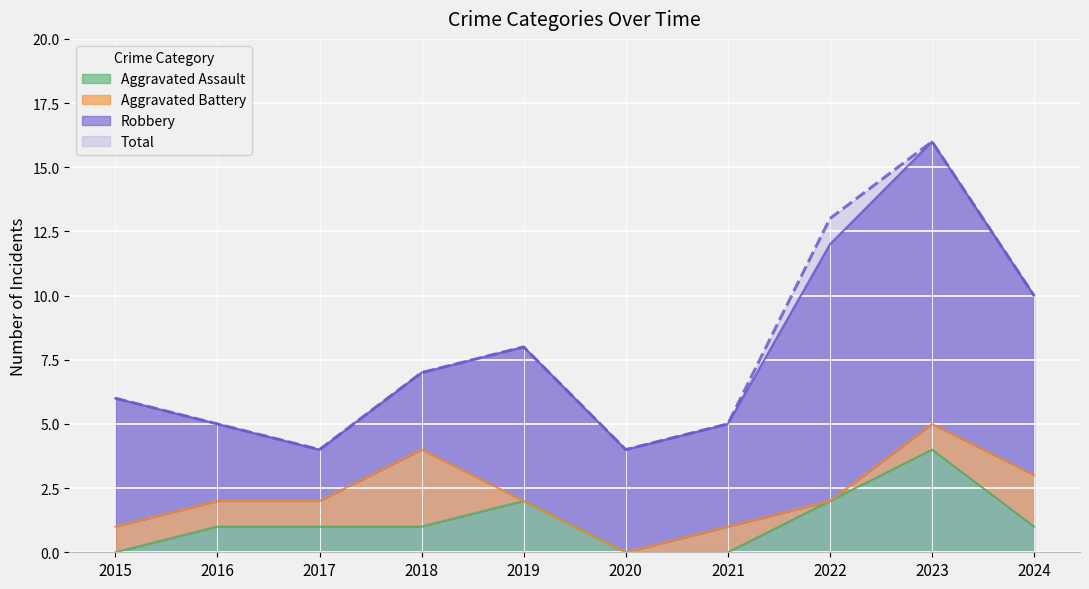

At which label does Aggravated Assault reach its peak?

2023